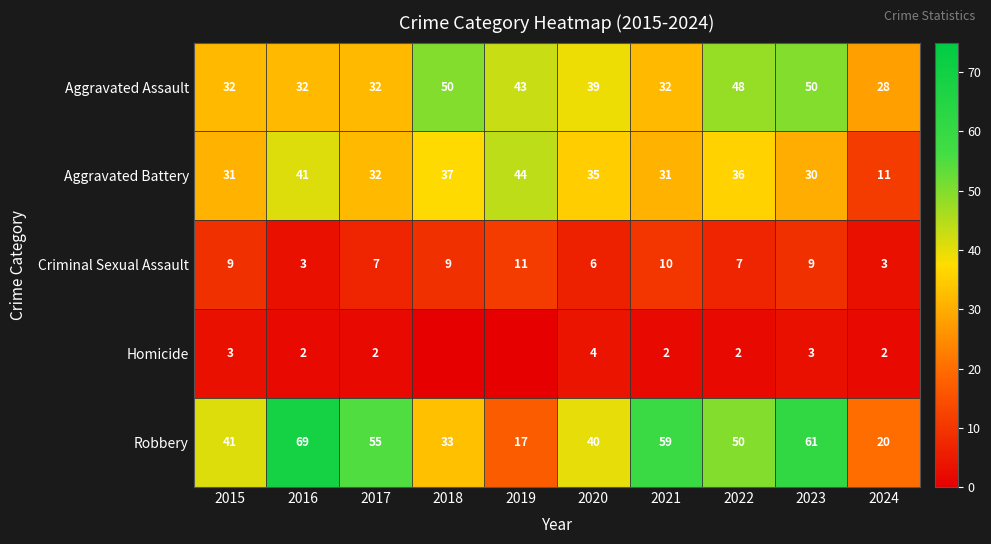

How many values in Homicide are above zero?

8